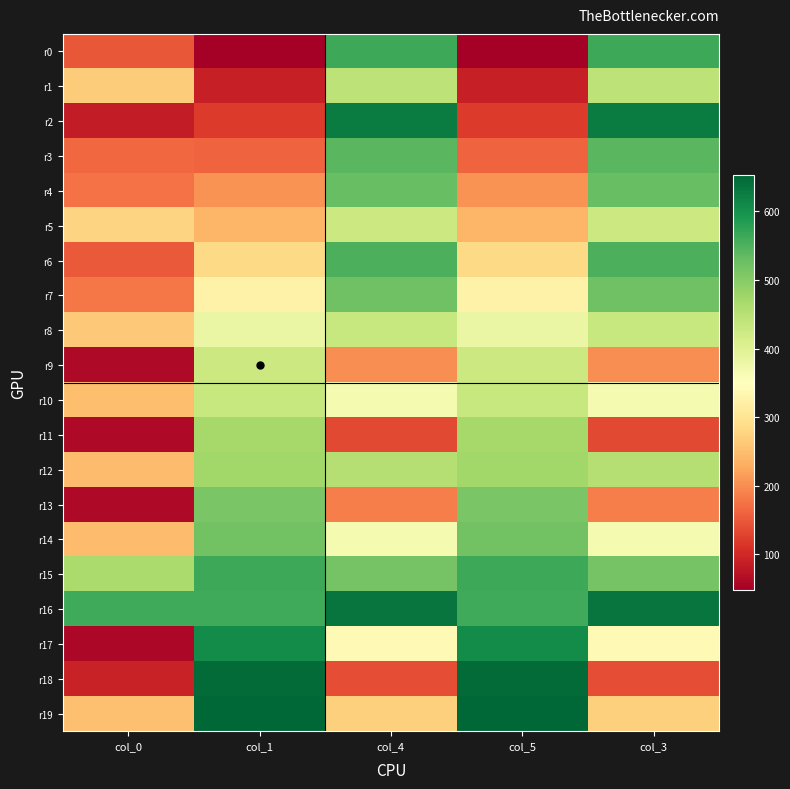

Reading left to right, list all the values displayed in this chart.

r0: col_0=148	col_1=48	col_4=564	col_5=48	col_3=564
r1: col_0=266	col_1=89	col_4=444	col_5=89	col_3=444
r2: col_0=85	col_1=121	col_4=625	col_5=121	col_3=625
r3: col_0=166	col_1=161	col_4=540	col_5=161	col_3=540
r4: col_0=175	col_1=204	col_4=530	col_5=204	col_3=530
r5: col_0=275	col_1=240	col_4=428	col_5=240	col_3=428
r6: col_0=151	col_1=282	col_4=553	col_5=282	col_3=553
r7: col_0=179	col_1=326	col_4=521	col_5=326	col_3=521
r8: col_0=263	col_1=382	col_4=433	col_5=382	col_3=433
r9: col_0=62	col_1=427	col_4=201	col_5=427	col_3=201
r10: col_0=250	col_1=433	col_4=367	col_5=433	col_3=367
r11: col_0=62	col_1=470	col_4=135	col_5=470	col_3=135
r12: col_0=248	col_1=475	col_4=453	col_5=475	col_3=453
r13: col_0=61	col_1=513	col_4=187	col_5=513	col_3=187
r14: col_0=248	col_1=520	col_4=367	col_5=520	col_3=367
r15: col_0=465	col_1=565	col_4=517	col_5=565	col_3=517
r16: col_0=562	col_1=563	col_4=636	col_5=563	col_3=636
r17: col_0=58	col_1=606	col_4=341	col_5=606	col_3=341
r18: col_0=91	col_1=648	col_4=139	col_5=648	col_3=139
r19: col_0=253	col_1=653	col_4=271	col_5=653	col_3=271